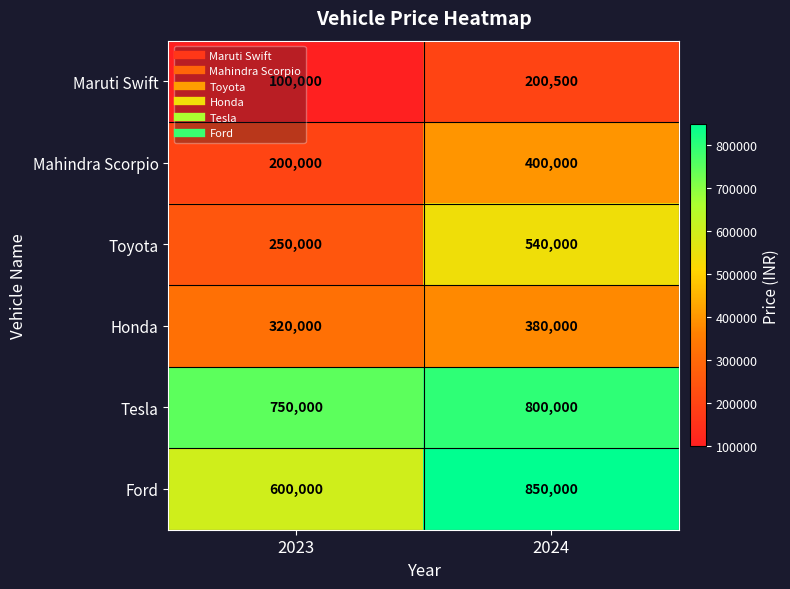

The Honda series shows 380000 at 2024. True or false?

True